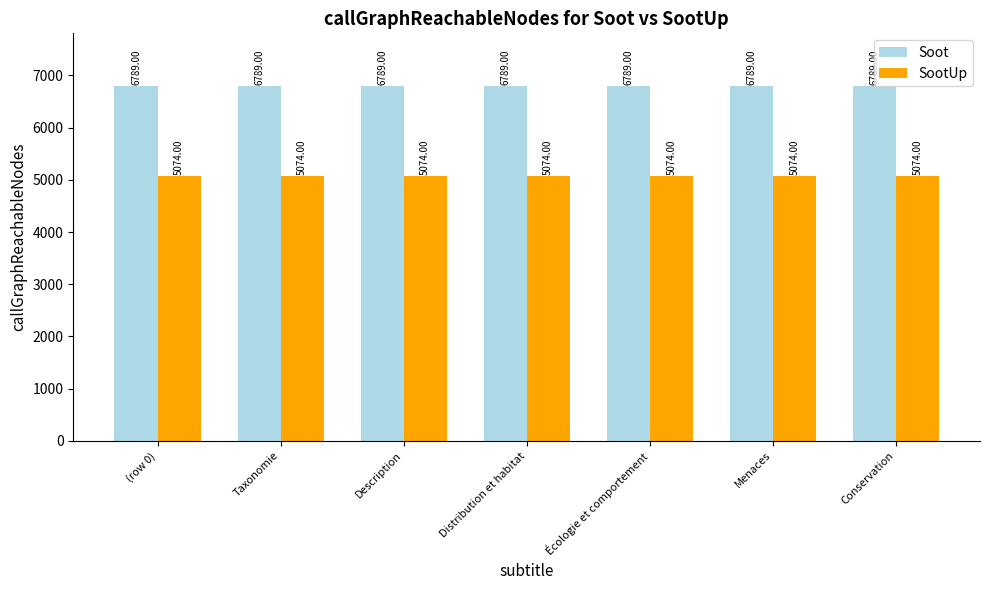

Reading left to right, transcribe all the data shown in this chart.

Soot: (row 0)=6789	Taxonomie=6789	Description=6789	Distribution et habitat=6789	Écologie et comportement=6789	Menaces=6789	Conservation=6789
SootUp: (row 0)=5074	Taxonomie=5074	Description=5074	Distribution et habitat=5074	Écologie et comportement=5074	Menaces=5074	Conservation=5074